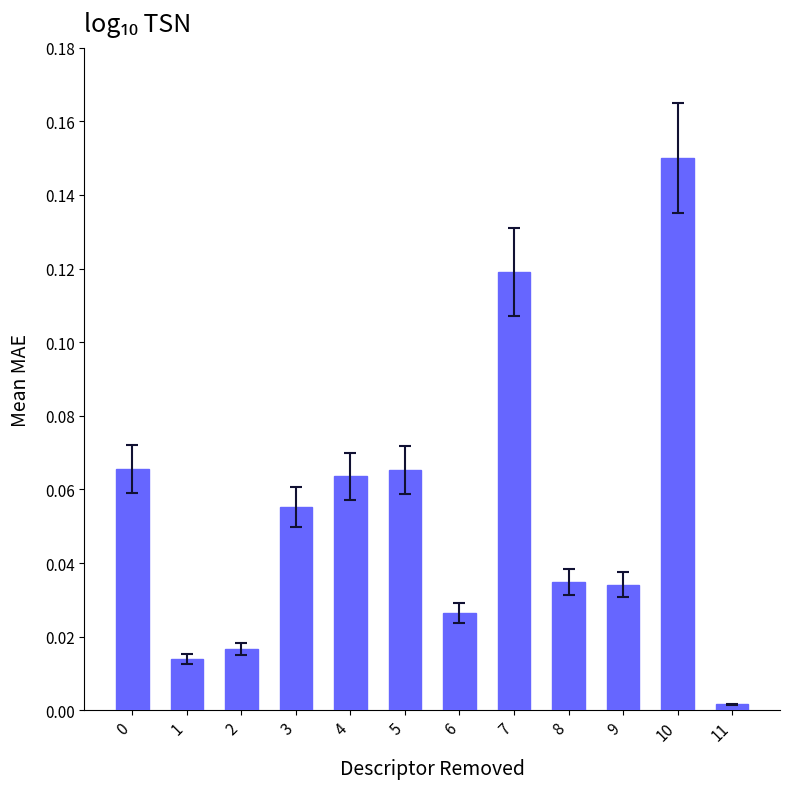

Which category has the lowest value across all series?

11